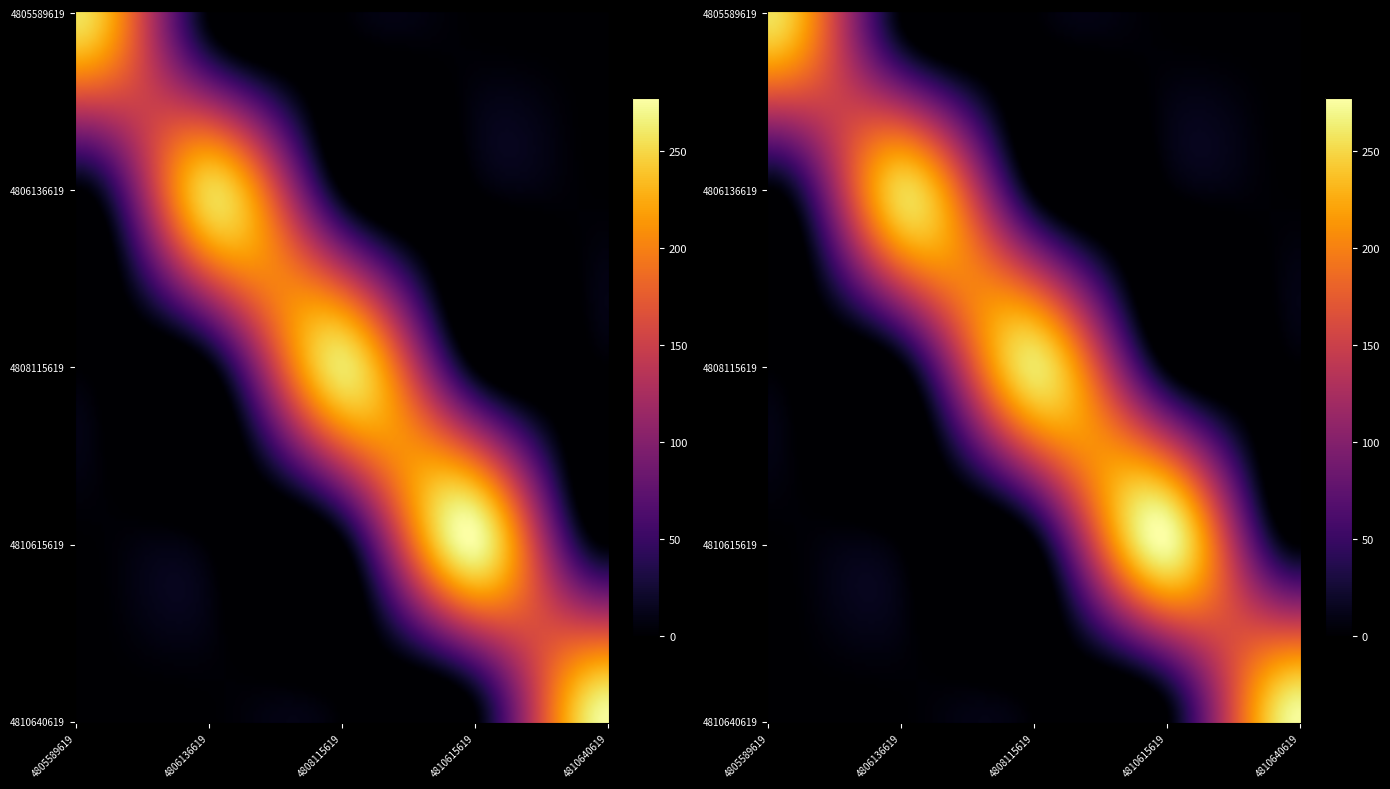

Which category has the lowest value in the 4805589619 series?

4806136619